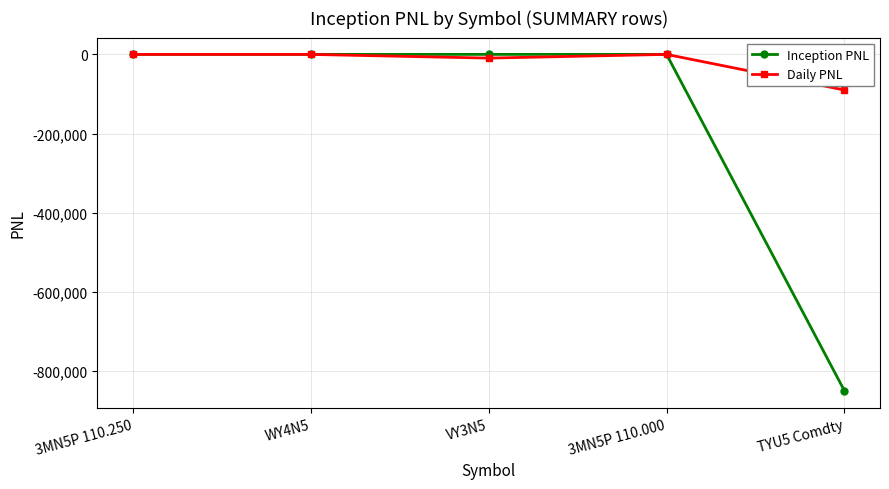

What is the minimum value for Inception PNL?

-850000.0